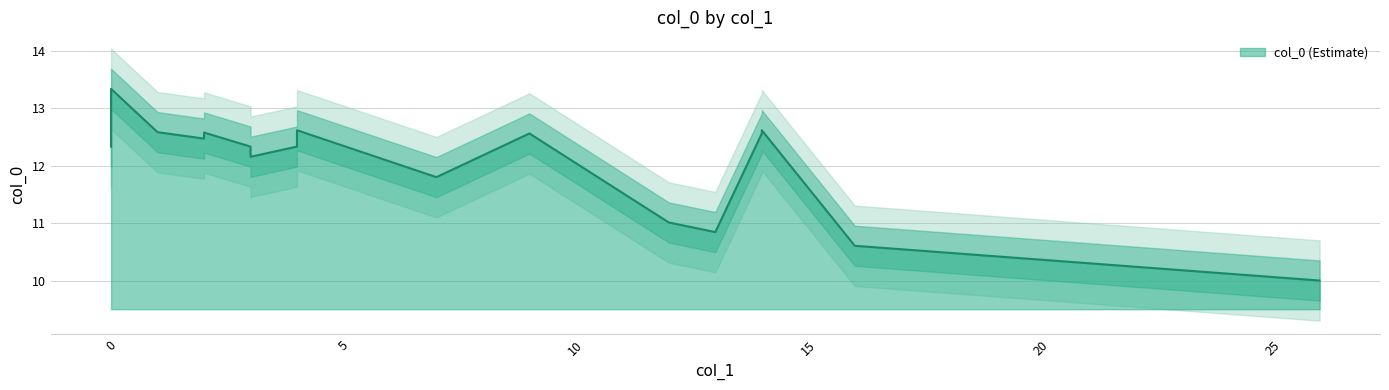

Approximately how many times larger is the value at 2 compared to 26?

1.3